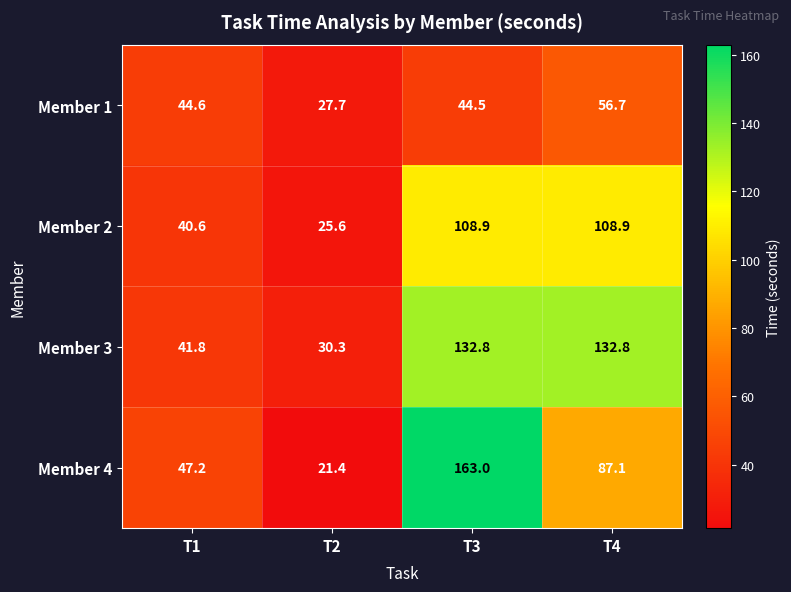

What is the difference between the Member 2 values at T1 and T4?

68.3